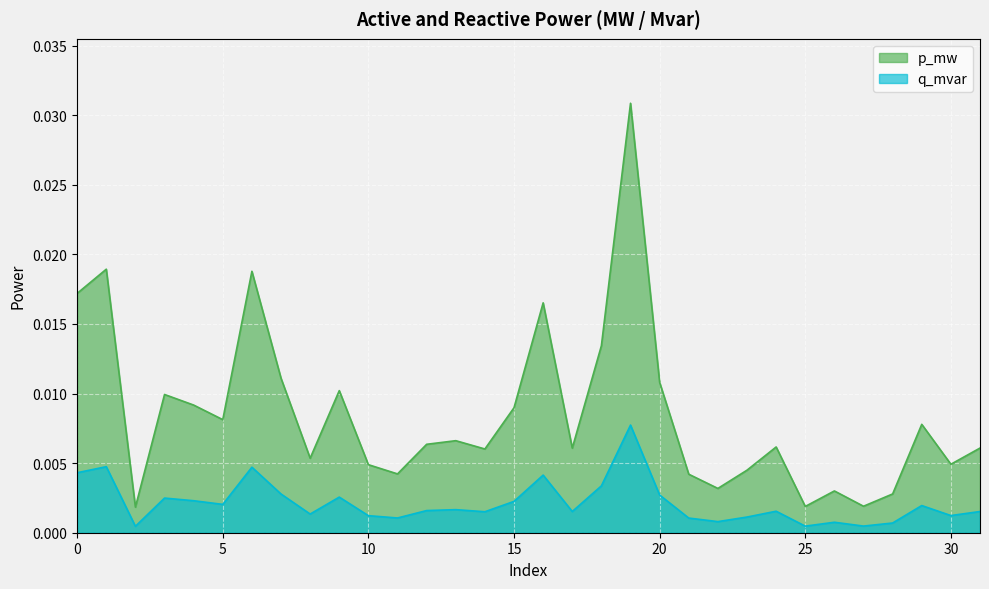

True or false: q_mvar has more than 1 interior local peaks.

True